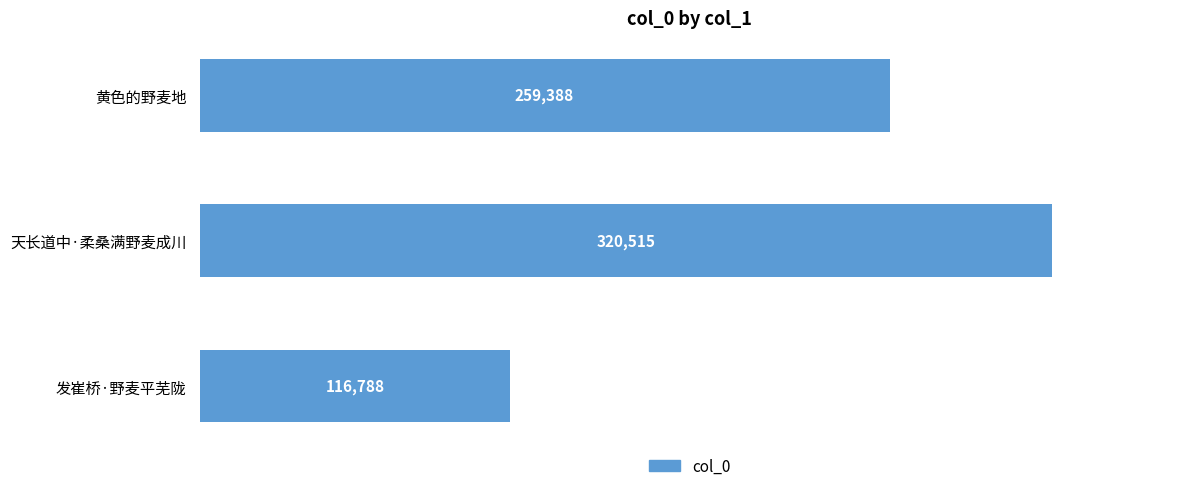

What position from the top is 发崔桥·野麦平芜陇?

3